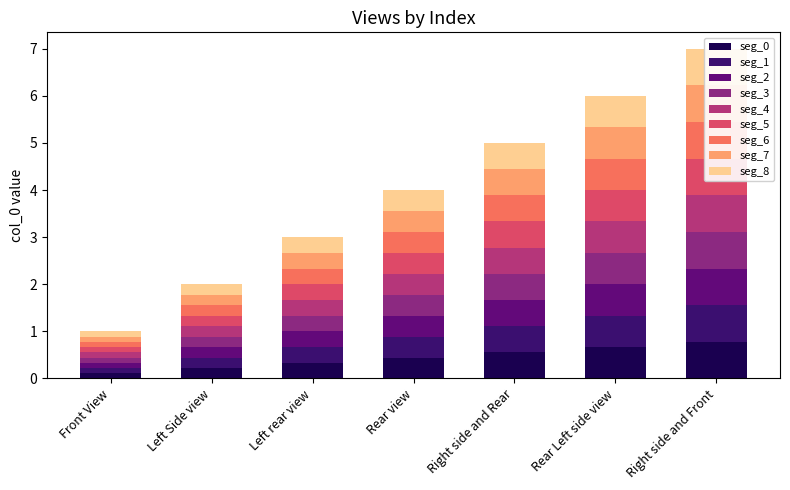

What position from the right is Rear view?

4